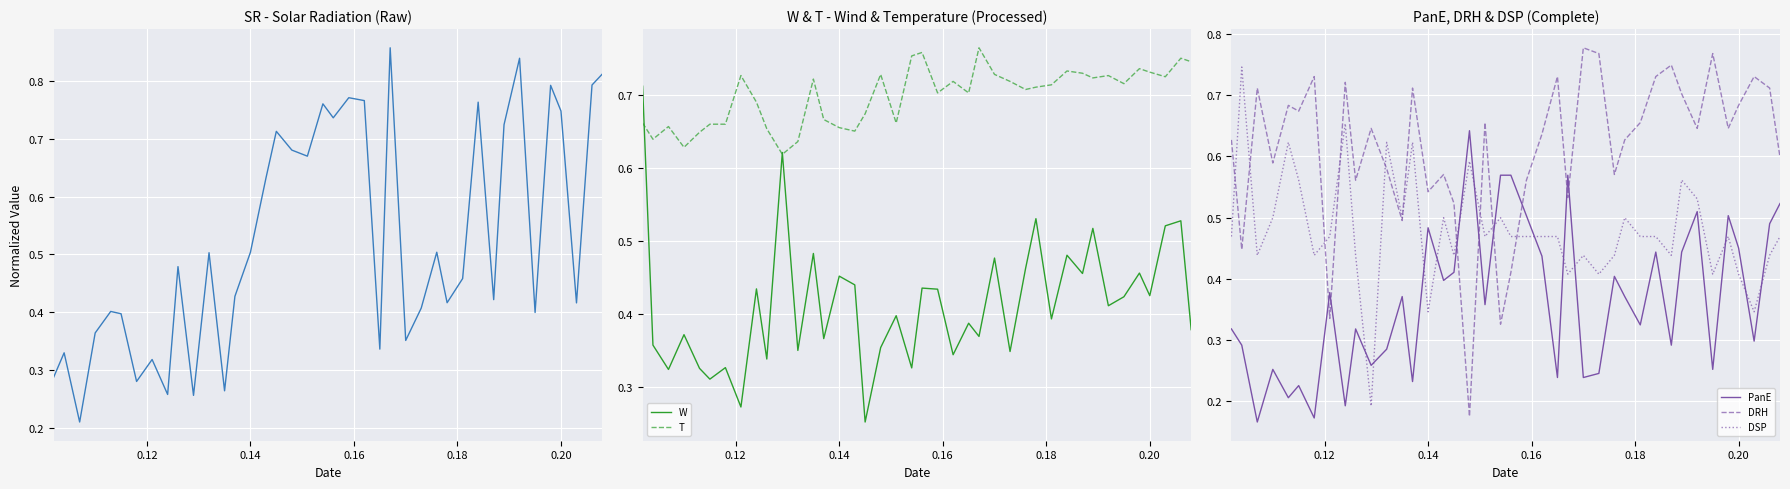

After their last crossing, which series has the higher values: DSP or PanE?

PanE